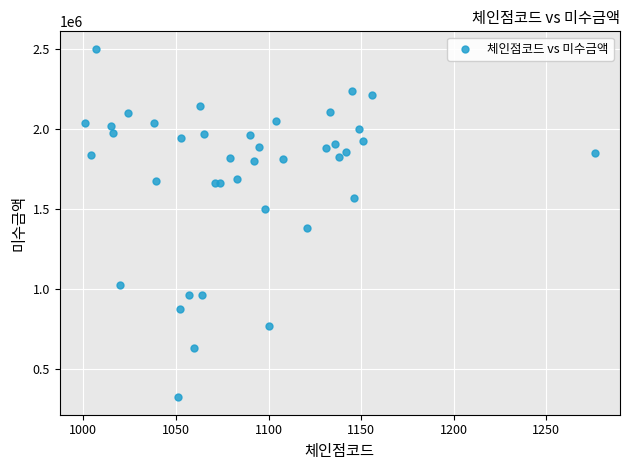

What Y value in the scatter plot is closest to 1410957?

1382155